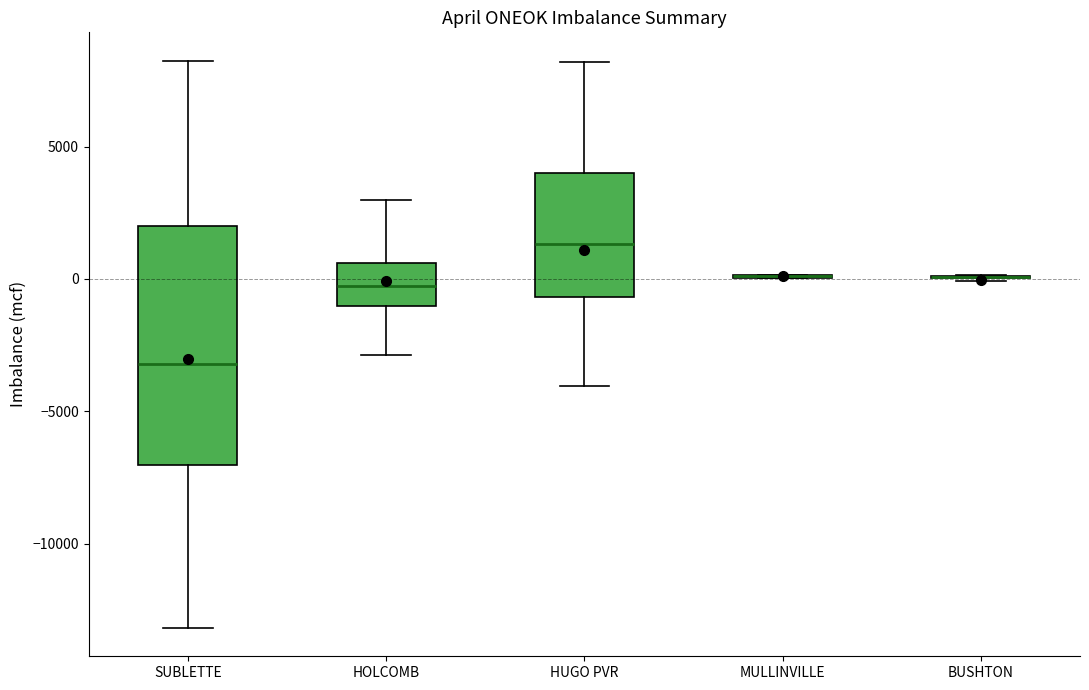

Comparing the boxes themselves (not the whiskers), which one is the tallest?

SUBLETTE